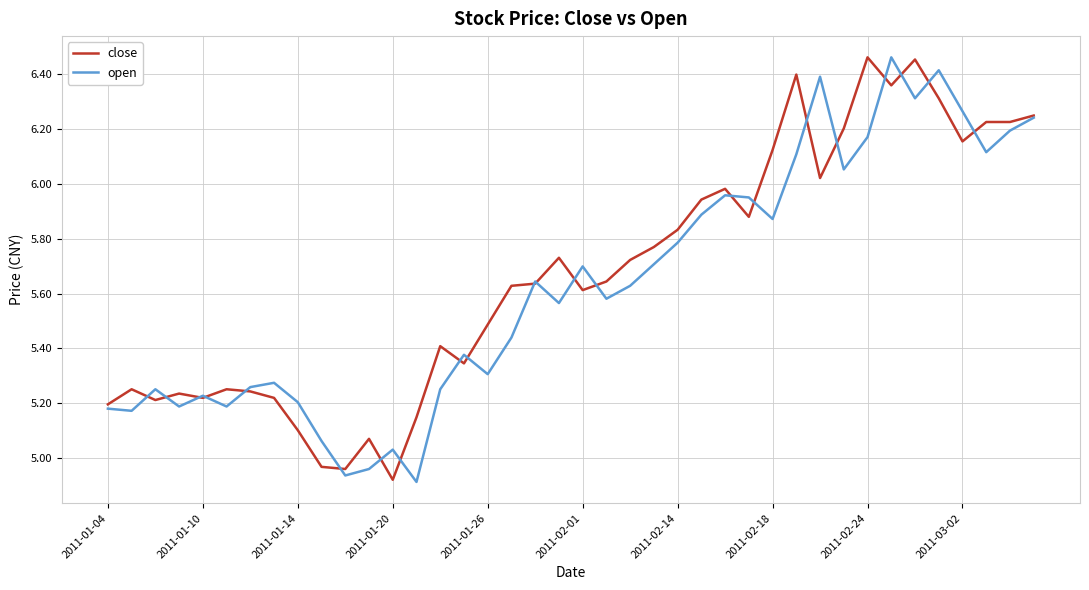

List the series in order of their overall mean, highest first.

close, open